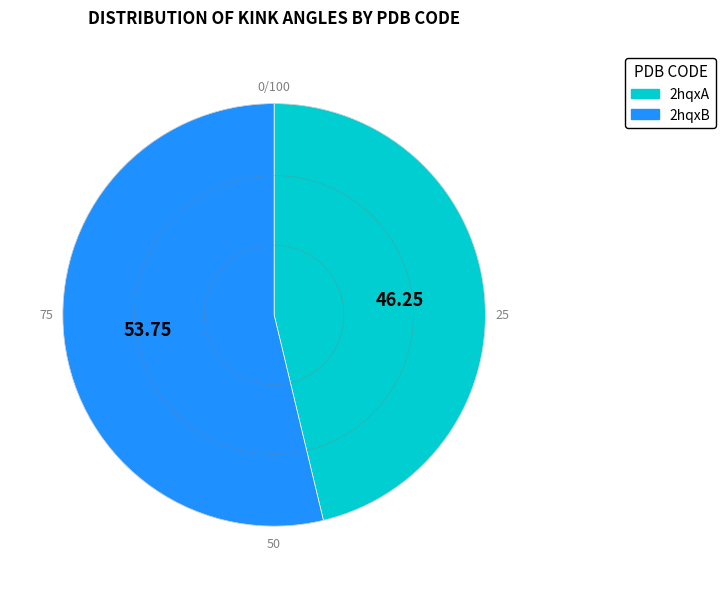

Is 2hqxB the majority of the pie?

Yes